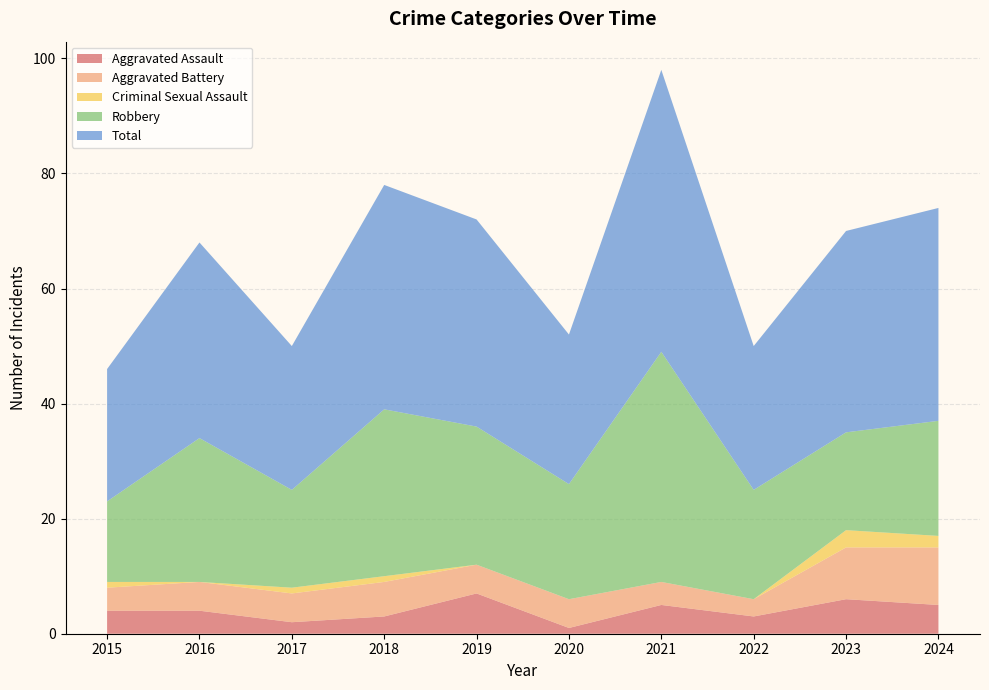

Reading left to right, transcribe all the data shown in this chart.

Aggravated Assault: 2015=4	2016=4	2017=2	2018=3	2019=7	2020=1	2021=5	2022=3	2023=6	2024=5
Aggravated Battery: 2015=4	2016=5	2017=5	2018=6	2019=5	2020=5	2021=4	2022=3	2023=9	2024=10
Criminal Sexual Assault: 2015=1	2016=0	2017=1	2018=1	2019=0	2020=0	2021=0	2022=0	2023=3	2024=2
Robbery: 2015=14	2016=25	2017=17	2018=29	2019=24	2020=20	2021=40	2022=19	2023=17	2024=20
Total: 2015=23	2016=34	2017=25	2018=39	2019=36	2020=26	2021=49	2022=25	2023=35	2024=37